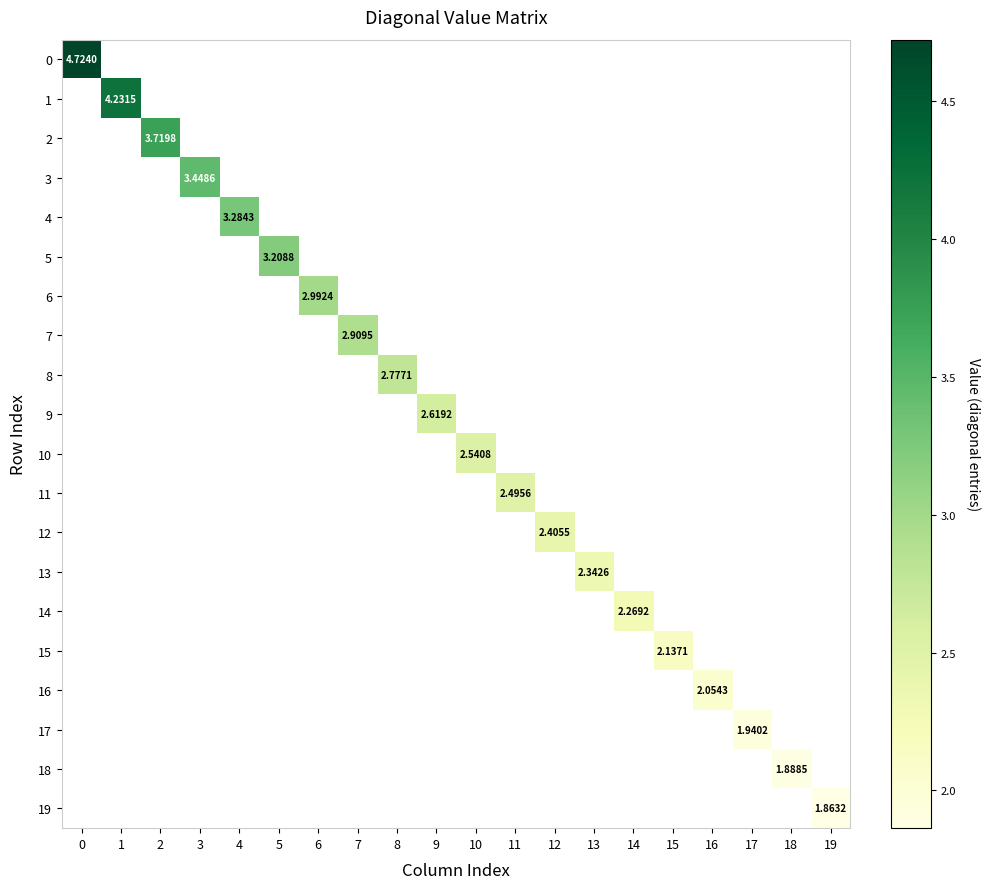

Is the value of 10 at 4 greater than the value of 16 at 0?

No